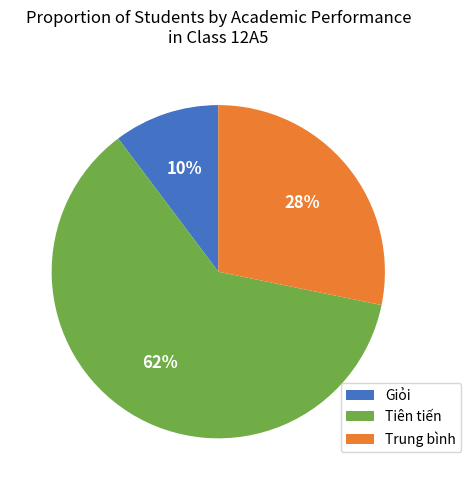

Is there a majority slice in this chart?

Yes